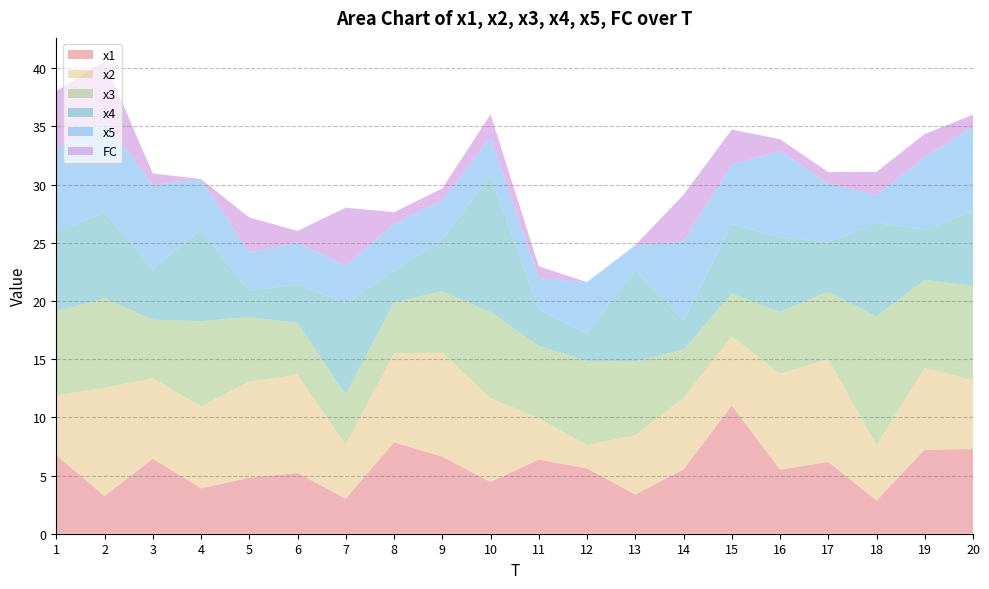

Reading left to right, list all the values displayed in this chart.

x1: 1=6.8	2=3.2	3=6.4	4=3.9	5=4.8	6=5.2	7=3.0	8=7.8	9=6.6	10=4.4	11=6.4	12=5.6	13=3.4	14=5.5	15=11.0	16=5.5	17=6.2	18=2.9	19=7.2	20=7.3
x2: 1=5.1	2=9.3	3=6.9	4=7.0	5=8.3	6=8.4	7=4.6	8=7.7	9=8.9	10=7.2	11=3.5	12=2.0	13=5.1	14=6.1	15=6.0	16=8.2	17=8.8	18=4.8	19=7.0	20=5.9
x3: 1=7.2	2=7.7	3=5.0	4=7.3	5=5.5	6=4.4	7=4.4	8=4.4	9=5.3	10=7.4	11=6.2	12=7.2	13=6.3	14=4.2	15=3.7	16=5.3	17=5.8	18=11.1	19=7.6	20=8.1
x4: 1=6.8	2=7.4	3=4.4	4=7.9	5=2.2	6=3.4	7=7.8	8=2.7	9=4.5	10=11.7	11=3.1	12=2.4	13=7.8	14=2.5	15=6.0	16=6.4	17=4.2	18=8.0	19=4.3	20=6.4
x5: 1=7.1	2=8.0	3=7.2	4=4.3	5=3.3	6=3.6	7=3.2	8=4.0	9=3.4	10=3.3	11=2.7	12=4.4	13=2.1	14=6.8	15=5.1	16=7.4	17=5.1	18=2.4	19=6.2	20=7.3
FC: 1=5.0	2=5.0	3=1.0	4=0.0	5=3.0	6=1.0	7=5.0	8=1.0	9=1.0	10=2.0	11=1.0	12=0.0	13=0.0	14=4.0	15=3.0	16=1.0	17=1.0	18=2.0	19=2.0	20=1.0